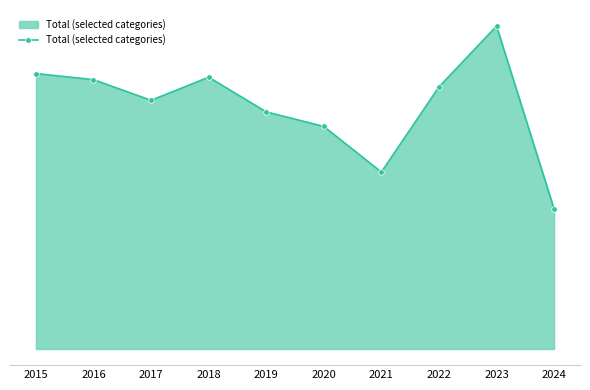

Reading right to left, what are all the values shown in this chart?

230	531	431	291	366	390	447	409	443	453